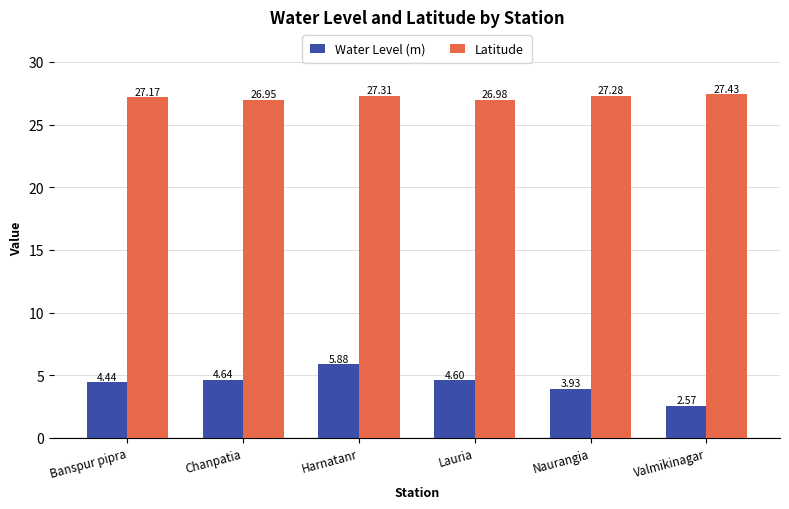

Are the bars horizontal?

No